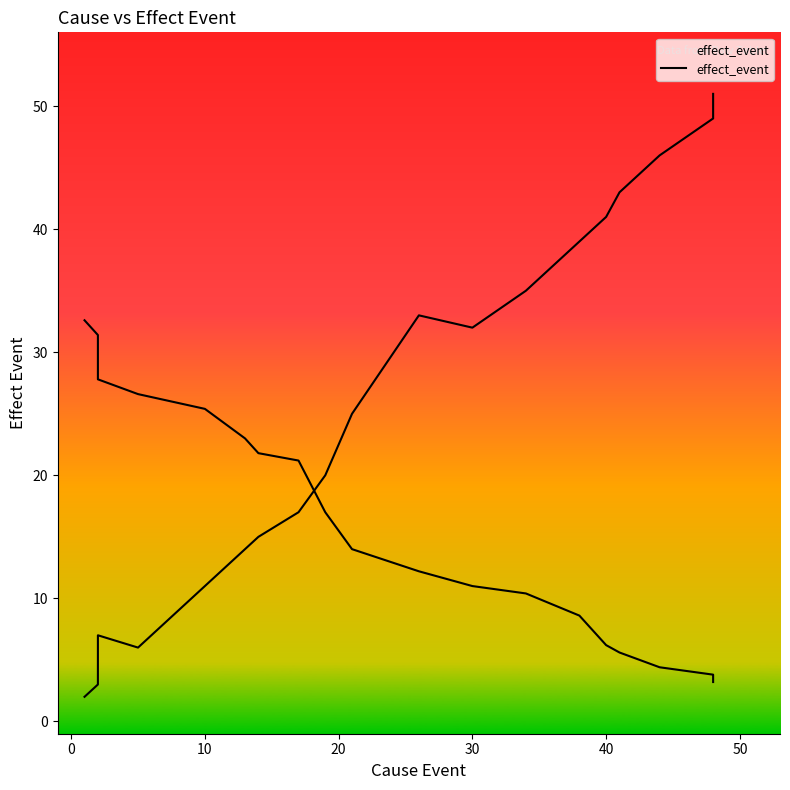

At which label is the value closest to 26?

10